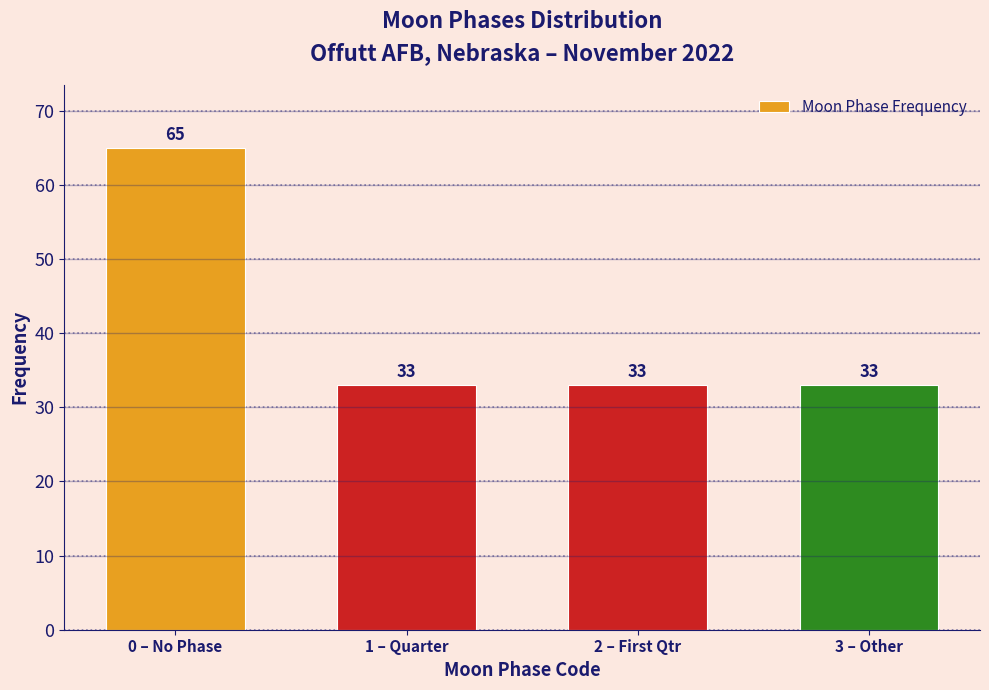

Reading left to right, what are all the values shown in this chart?

65	33	33	33